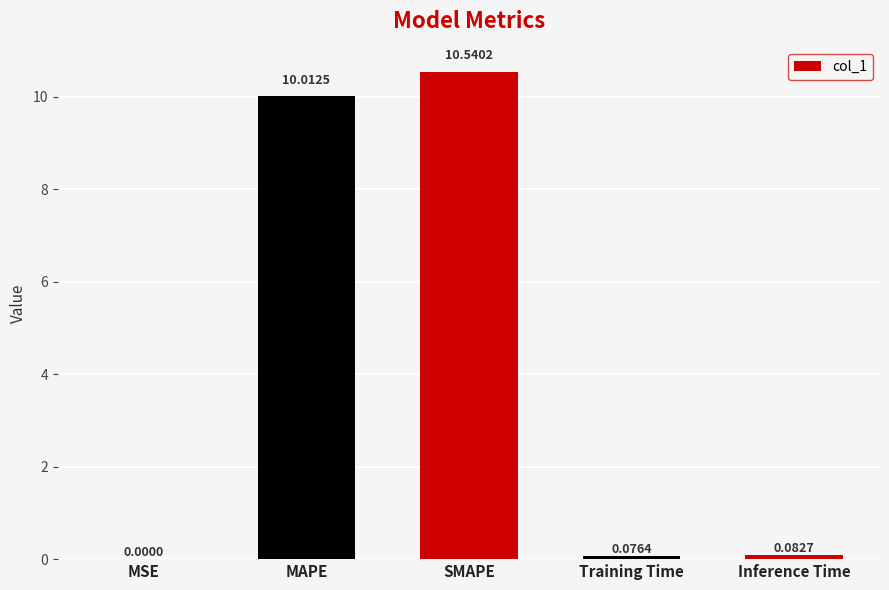

What is the greatest value displayed?

10.5